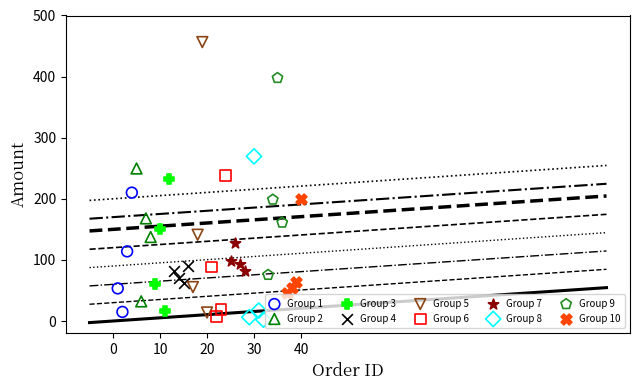

What are all the series names shown in the legend?

Group 1, Group 2, Group 3, Group 4, Group 5, Group 6, Group 7, Group 8, Group 9, Group 10